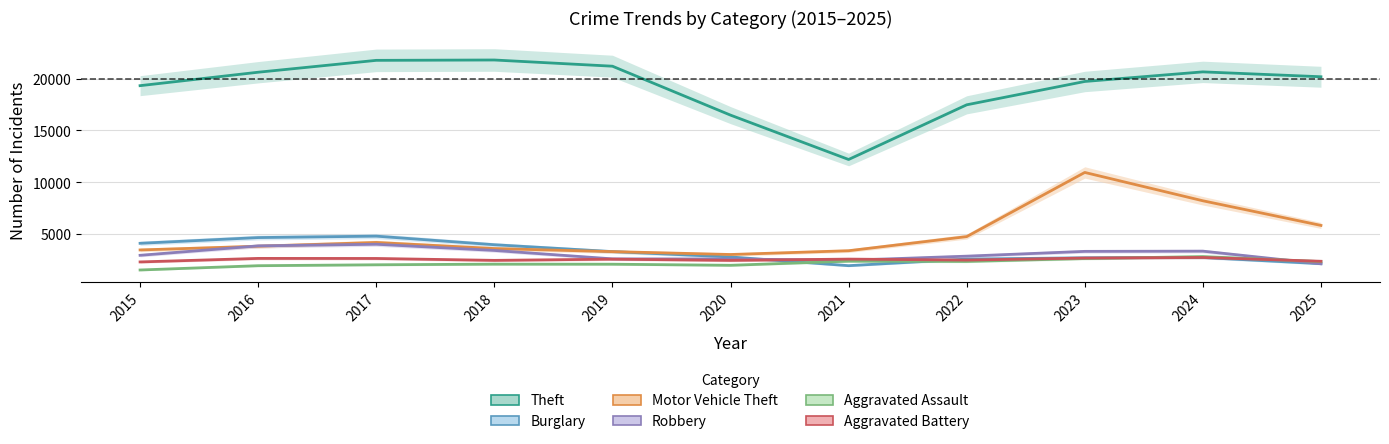

What is the approximate value of Aggravated Battery at 2023, to the nearest 5?

2680